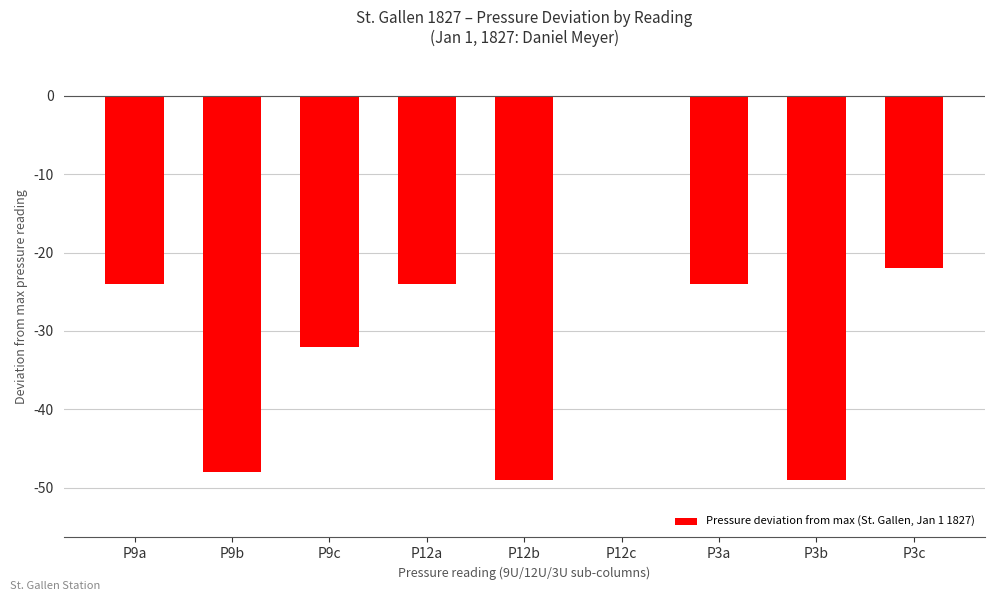

Which label corresponds to the largest value in the chart?

P12c